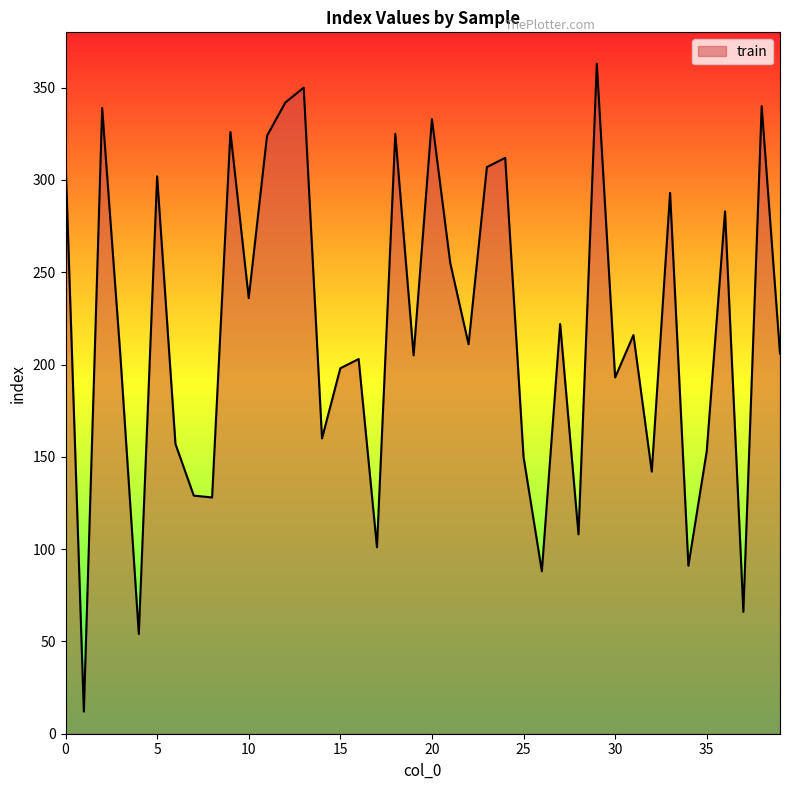

What is the difference between the maximum and minimum values?

351